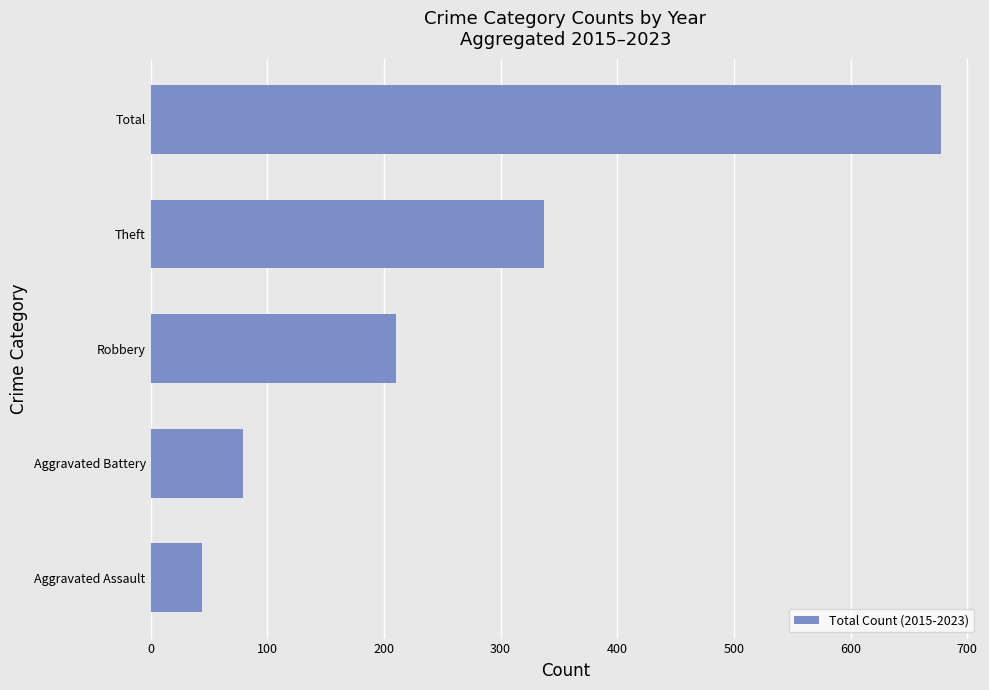

Reading bottom to top, what are all the values shown in this chart?

44	79	210	337	677